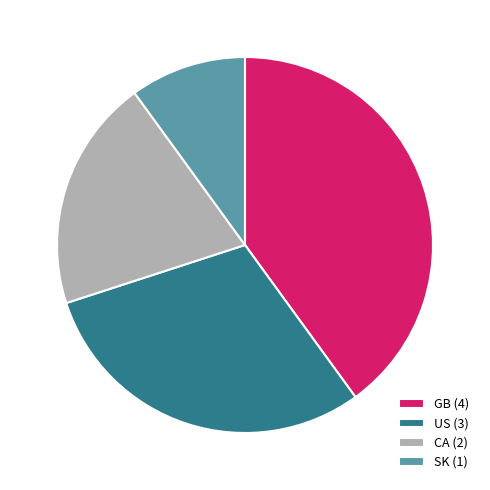

Do SK (1) and US (3) together represent more than half of the pie?

No